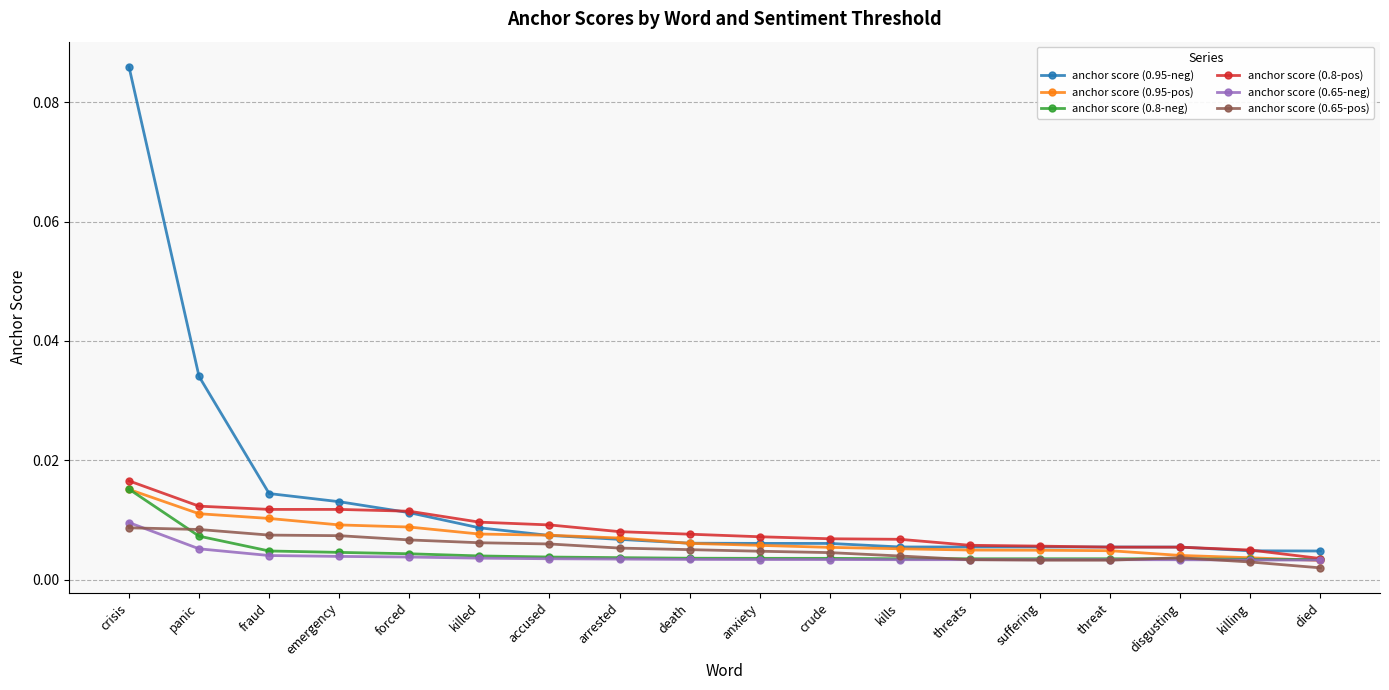

Between fraud and threats, which series saw the biggest shift?

anchor score (0.95-neg)